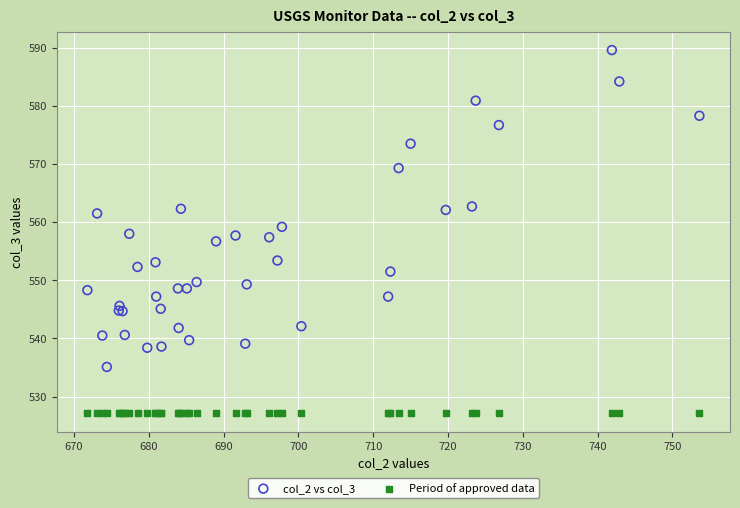

Which series contains the highest Y value?

col_2 vs col_3